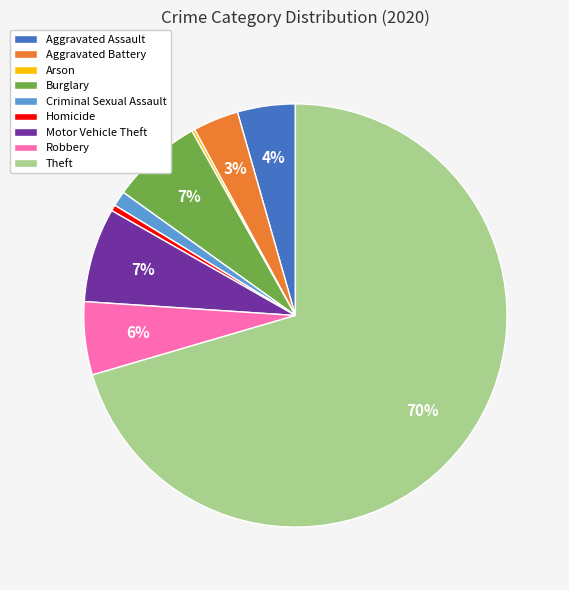

To the nearest percent, what percentage of the pie is Robbery?

6%